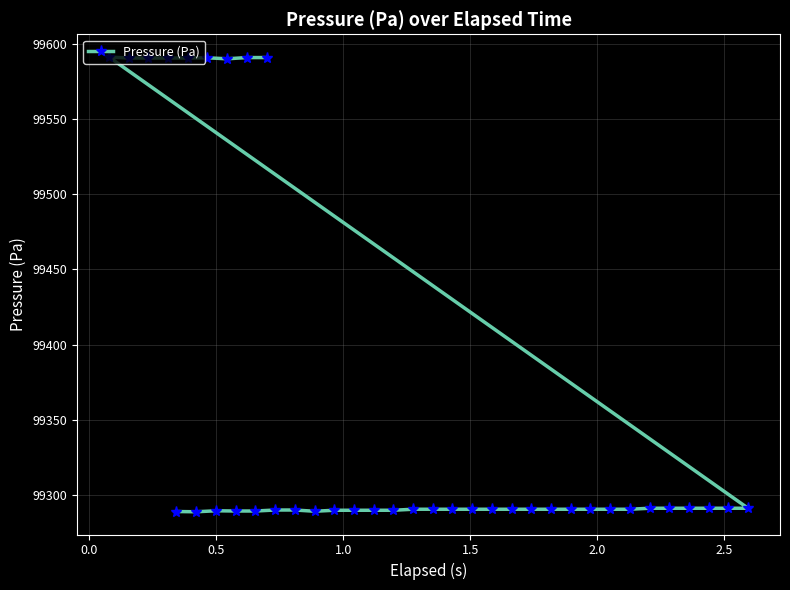

What is the smallest value displayed?

99289.1